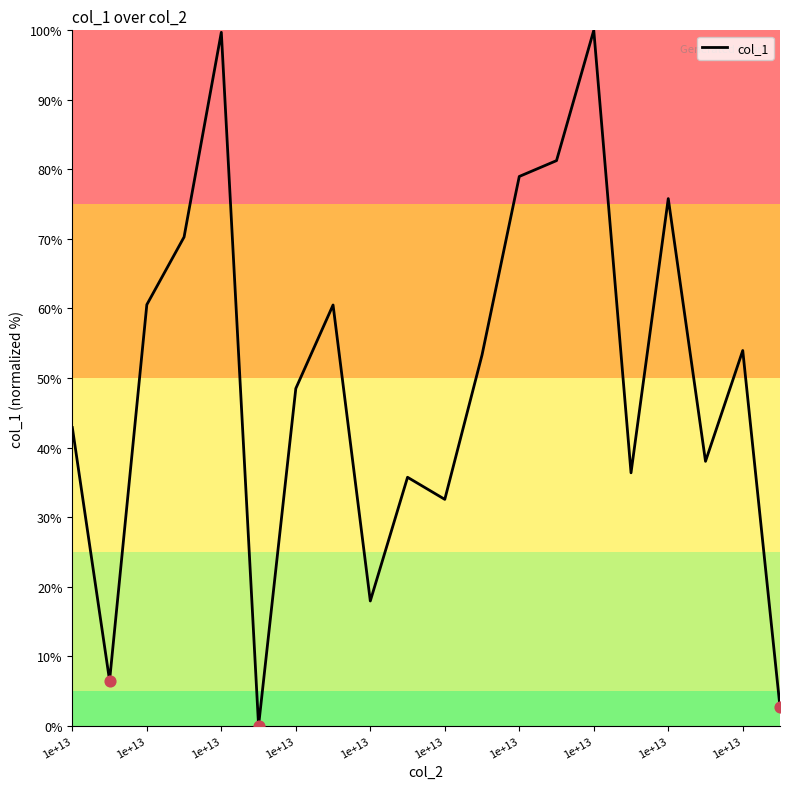

What is the greatest value displayed?

100.0